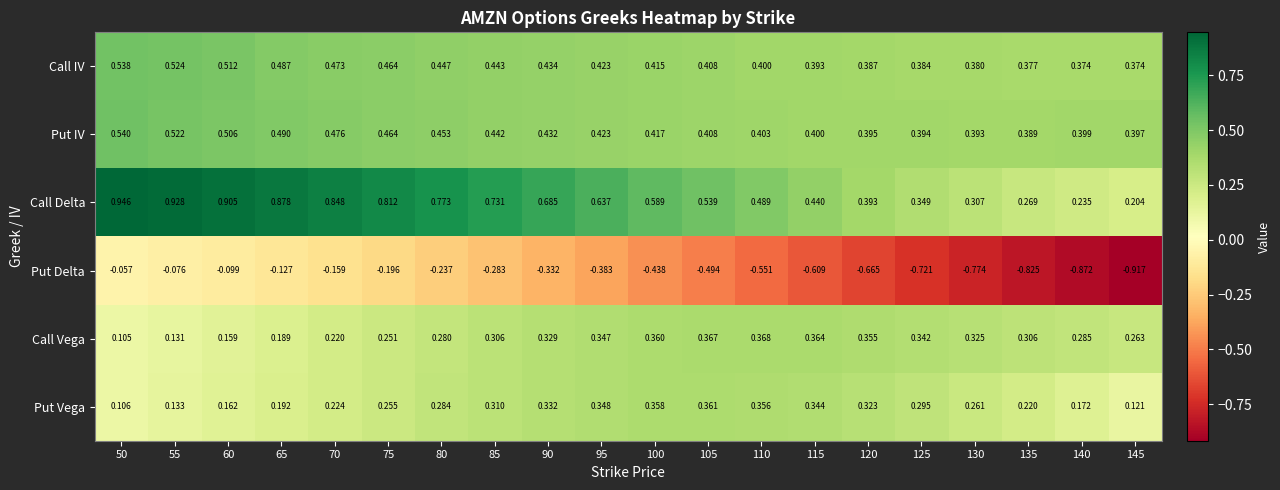

Which series has the largest total across all categories?

Call Delta